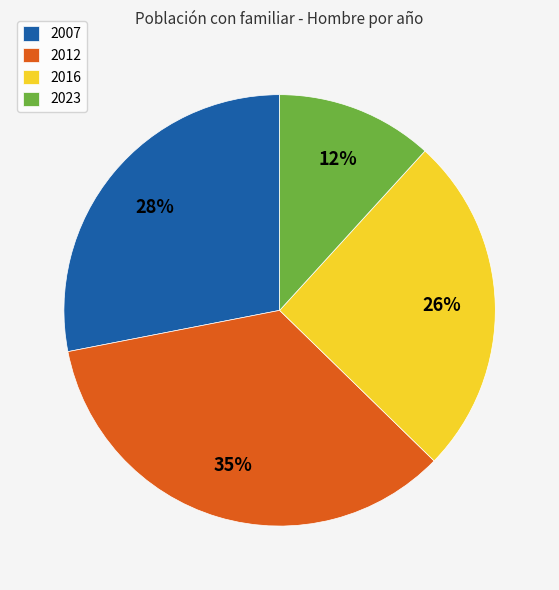

To the nearest percent, what percentage of the pie is 2007?

28%